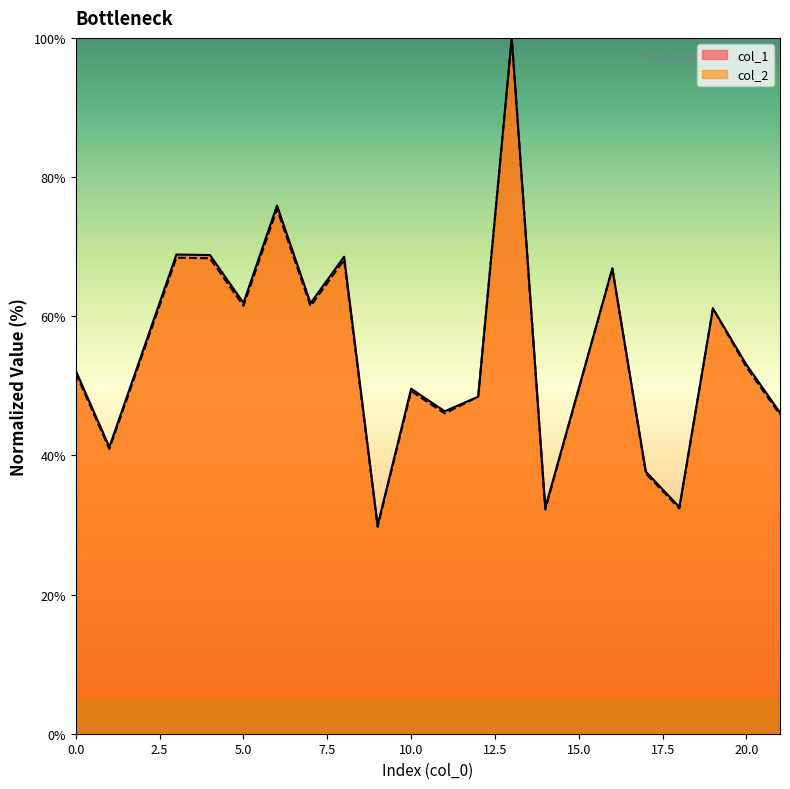

The value of col_2 at 9 is 29.7. True or false?

True